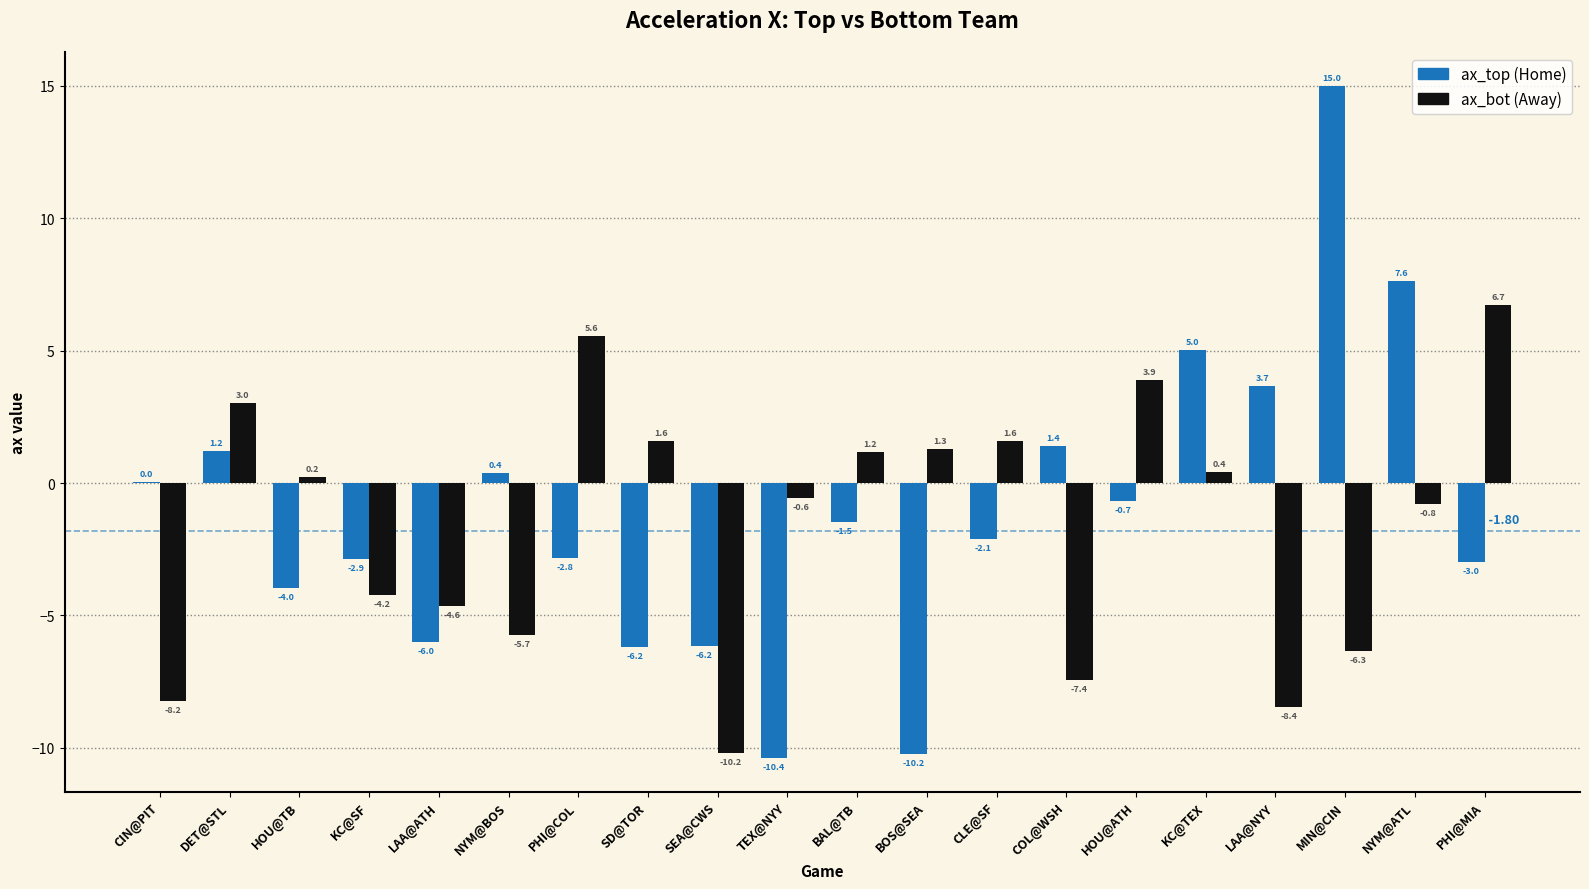

Count the number of categories in the chart.

20